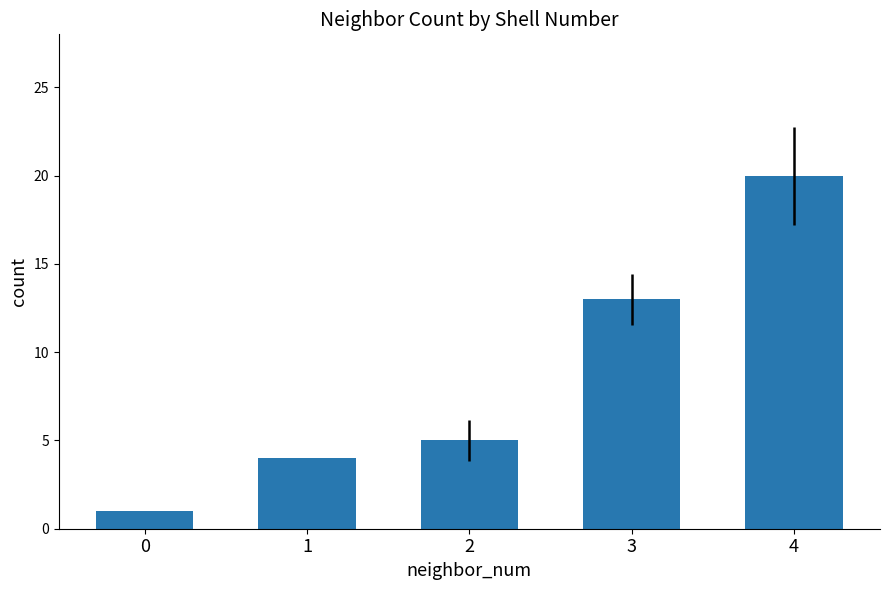

What is the difference between the values at 4 and 2?

15